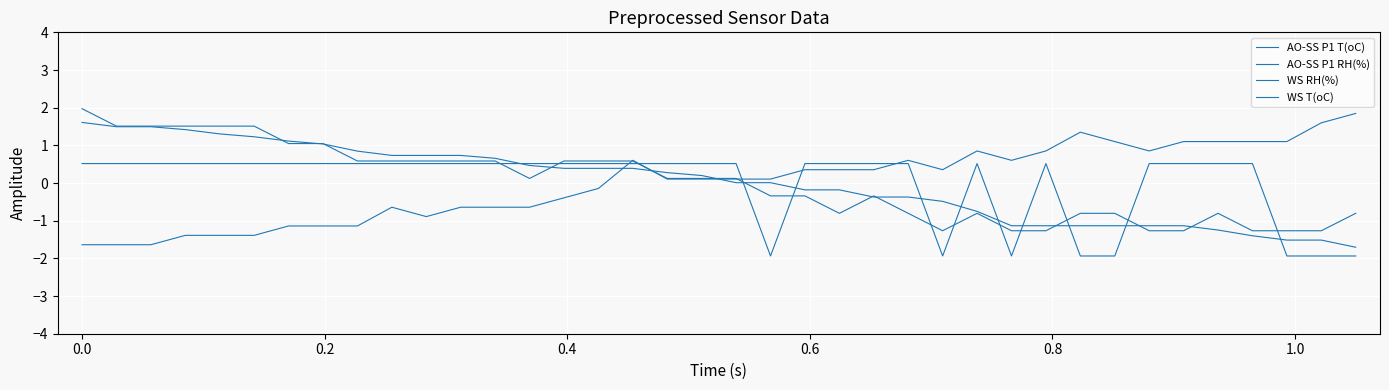

Does the chart display data point markers on the line(s)?

No